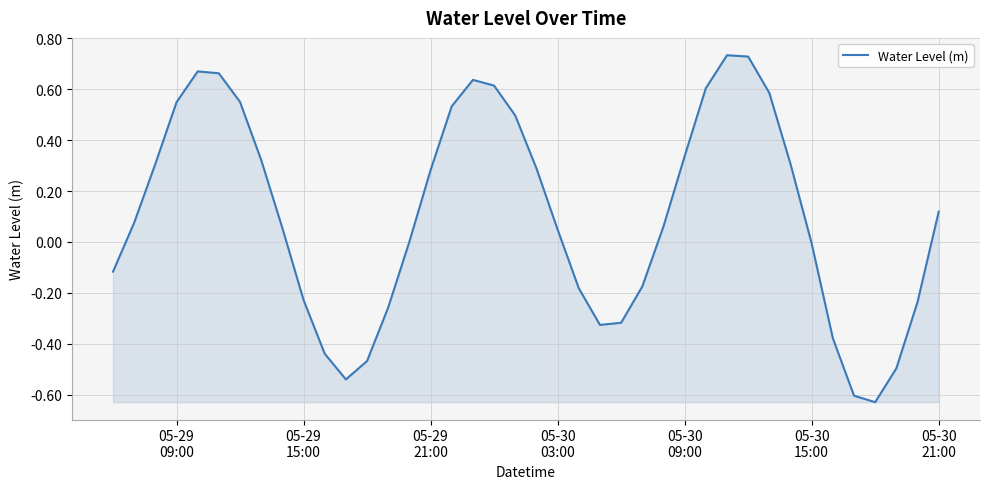

Reading left to right, transcribe all the data shown in this chart.

-0.1	0.1	0.3	0.5	0.7	0.7	0.6	0.3	0.1	-0.2	-0.4	-0.5	-0.5	-0.3	0.0	0.3	0.5	0.6	0.6	0.5	0.3	0.0	-0.2	-0.3	-0.3	-0.2	0.1	0.3	0.6	0.7	0.7	0.6	0.3	-0.0	-0.4	-0.6	-0.6	-0.5	-0.2	0.1